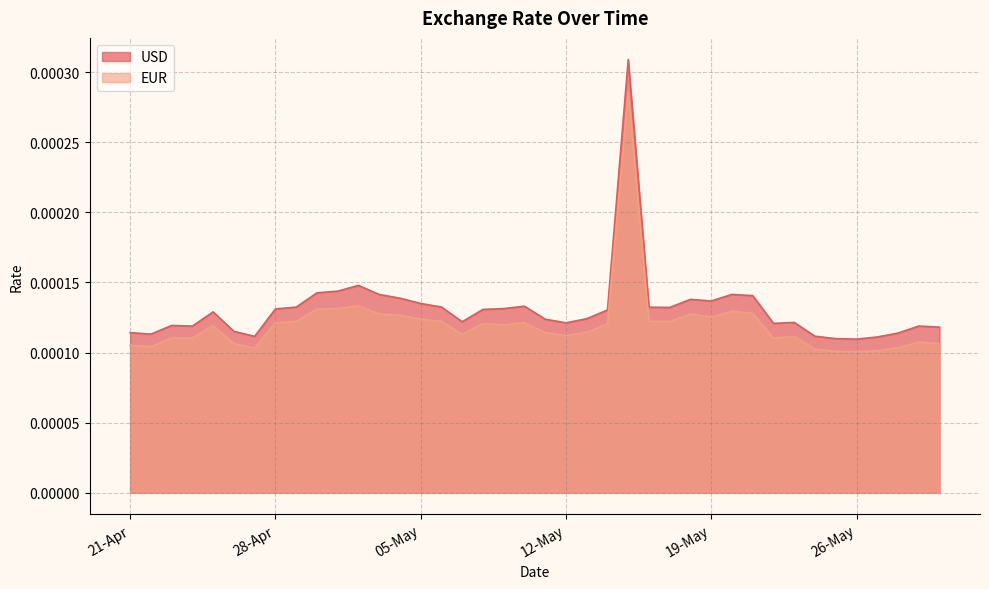

List the series in order of their overall mean, lowest first.

EUR, USD